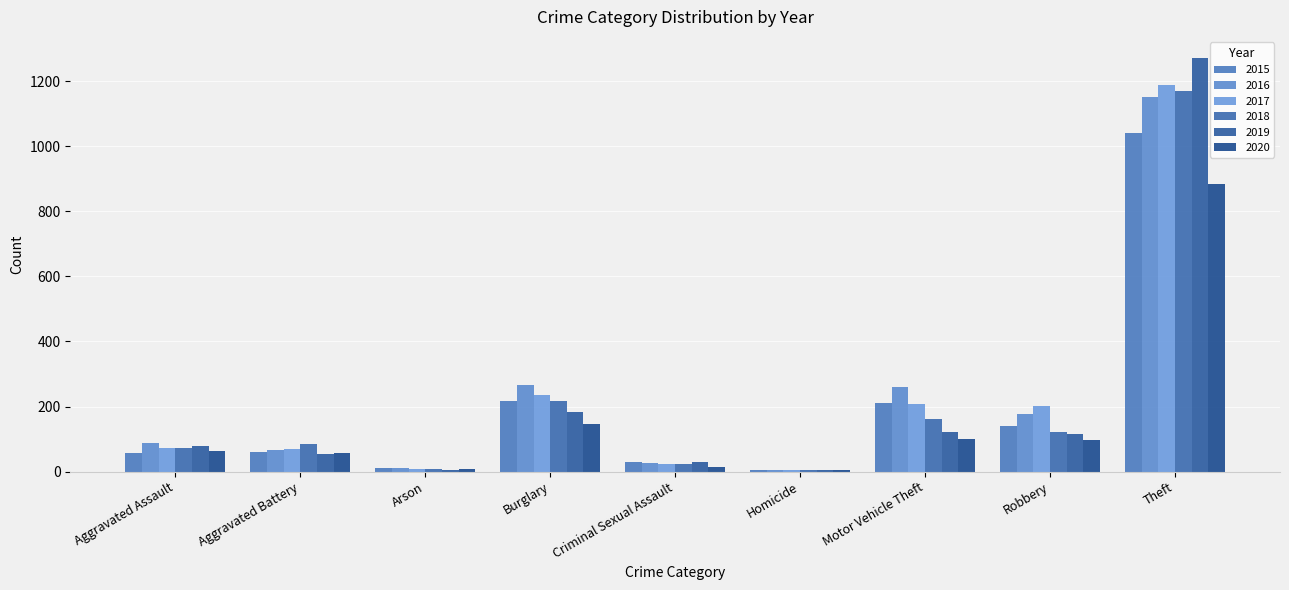

Count the number of categories in the chart.

9